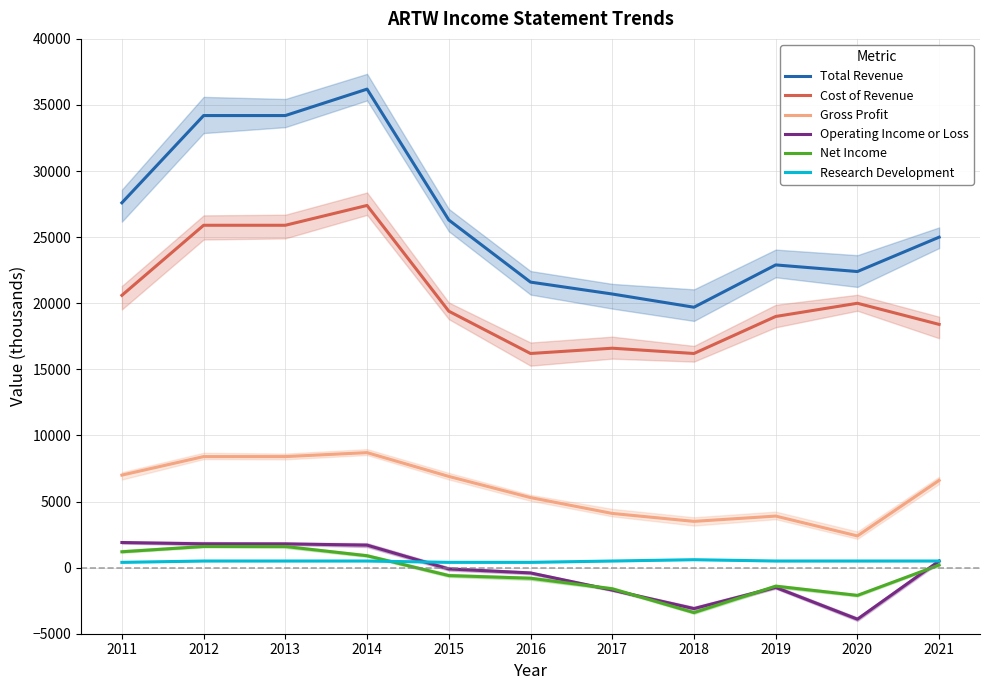

In Net Income, how many points are higher than both neighbors (excluding endpoints)?

1